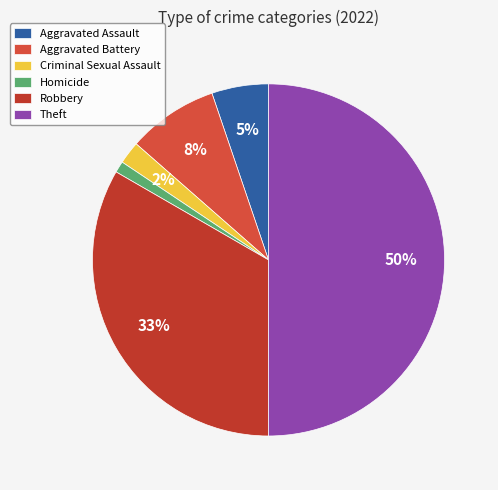

To the nearest percent, what percentage of the pie is Criminal Sexual Assault?

2%